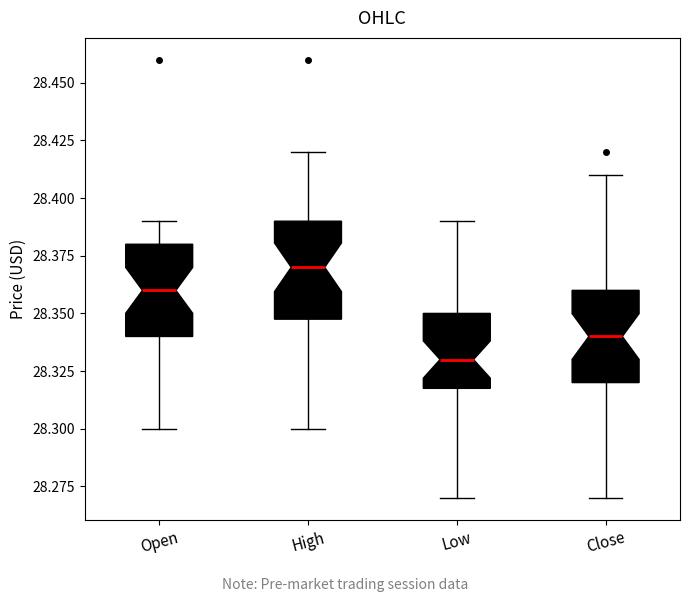

Reading left to right, read every box against the y-axis: the position of its median line, the range the box covers, and the ends of its whiskers. The values are not printed on the chart, so give them approximately, as read against the axis.

Open: median 28.36, box 28.34 to 28.38, whiskers 28.30 to 28.39
High: median 28.37, box 28.35 to 28.39, whiskers 28.30 to 28.42
Low: median 28.33, box 28.32 to 28.35, whiskers 28.27 to 28.39
Close: median 28.34, box 28.32 to 28.36, whiskers 28.27 to 28.41